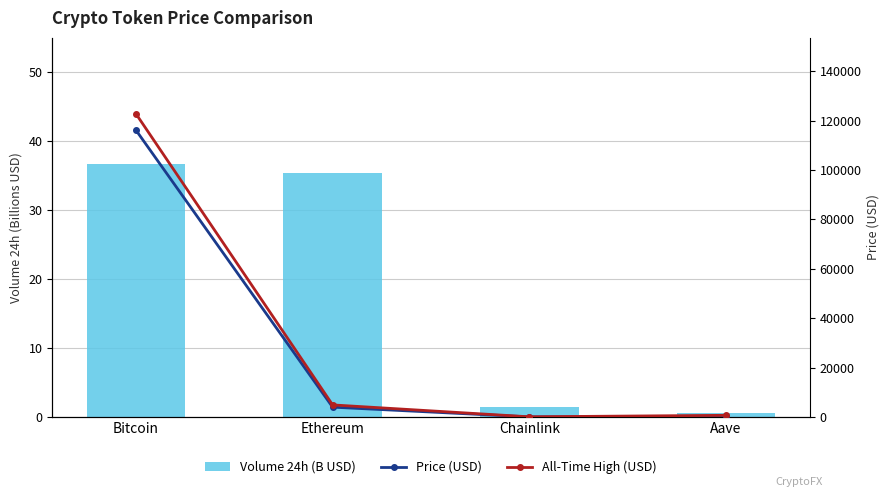

Which series has the largest range (max minus min)?

All-Time High (USD)